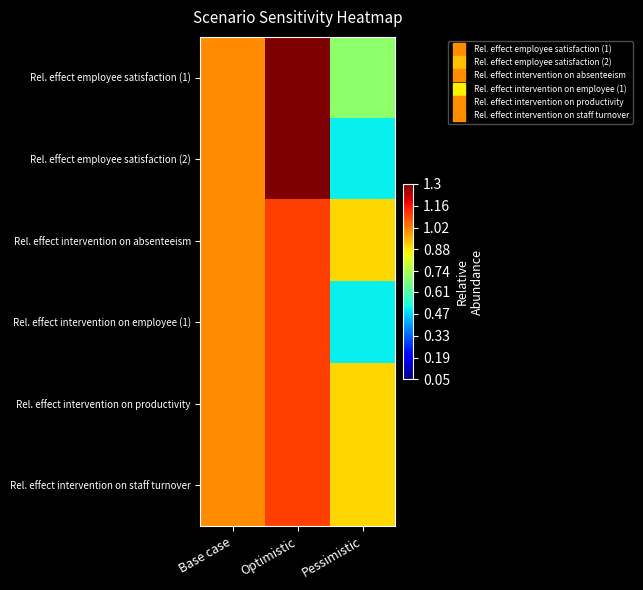

List the series in order of their peak value, lowest first.

Rel. effect intervention on absenteeism, Rel. effect intervention on employee (1), Rel. effect intervention on productivity, Rel. effect intervention on staff turnover, Rel. effect employee satisfaction (1), Rel. effect employee satisfaction (2)